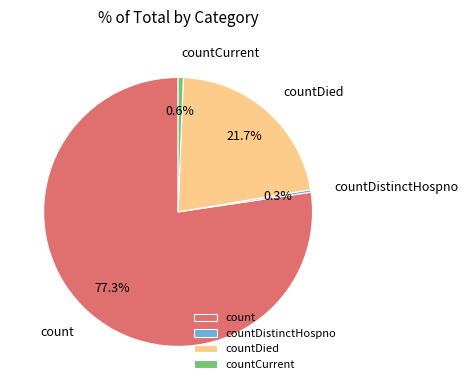

Which category has the biggest portion of the pie?

count